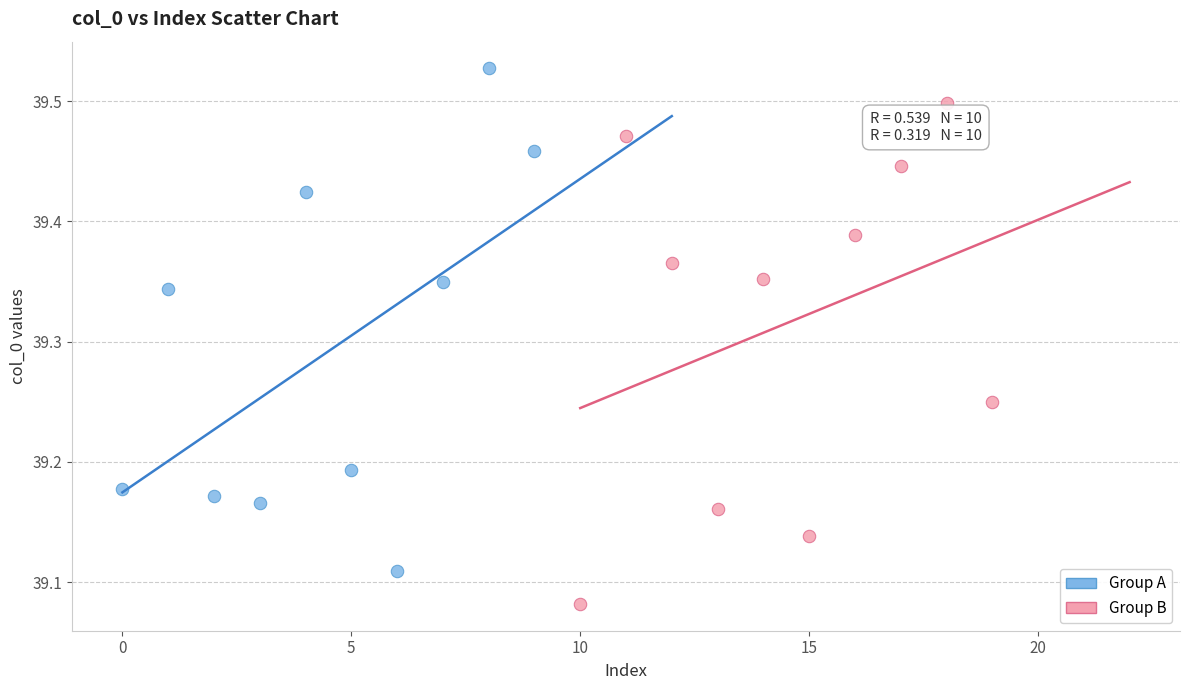

Which series contains the lowest Y value?

Group B